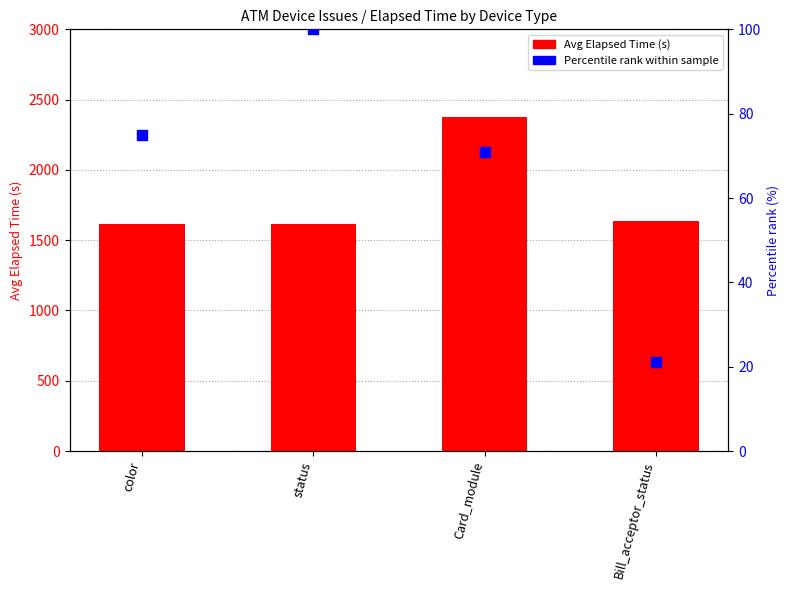

At which category is the sum across all series the highest?

Card_module